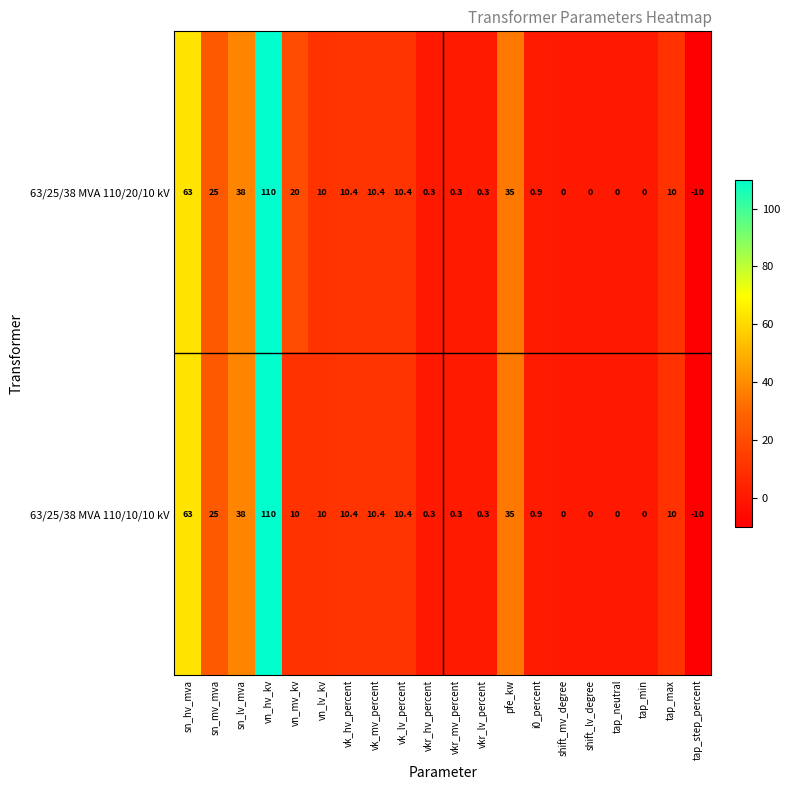

How many data points does each series have?

20